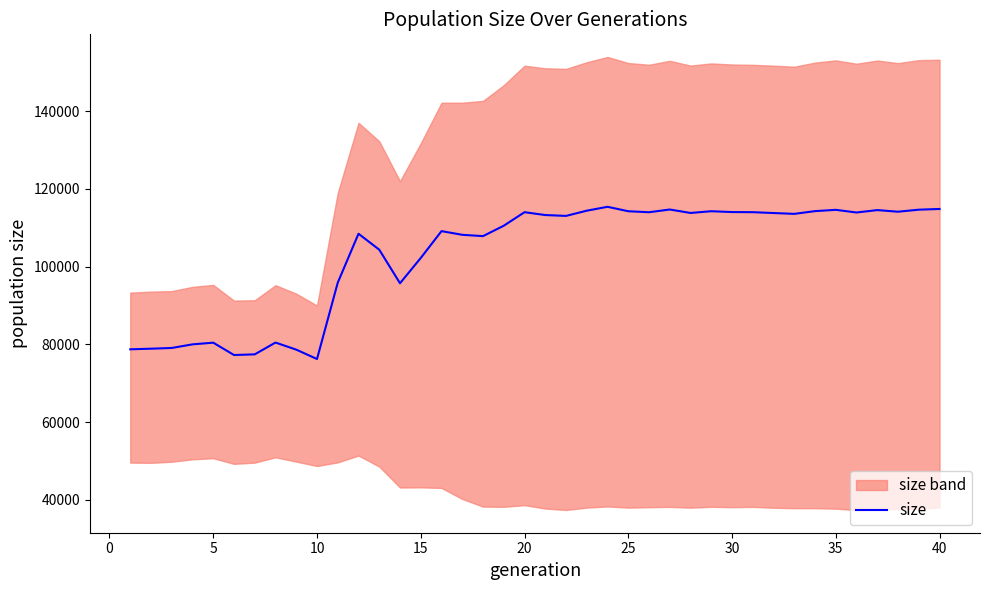

What is the maximum value for size?

115401